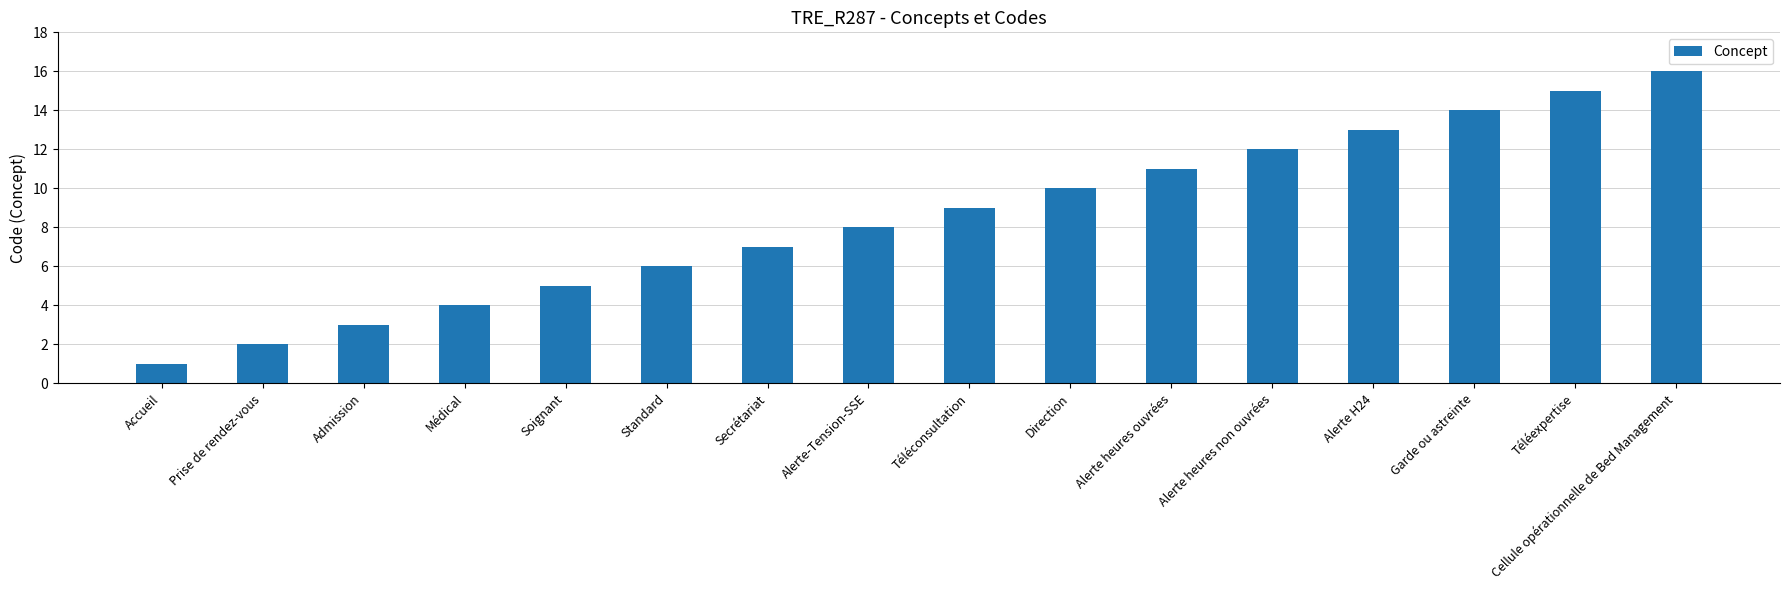

What is the difference between the values at Standard and Cellule opérationnelle de Bed Management?

10